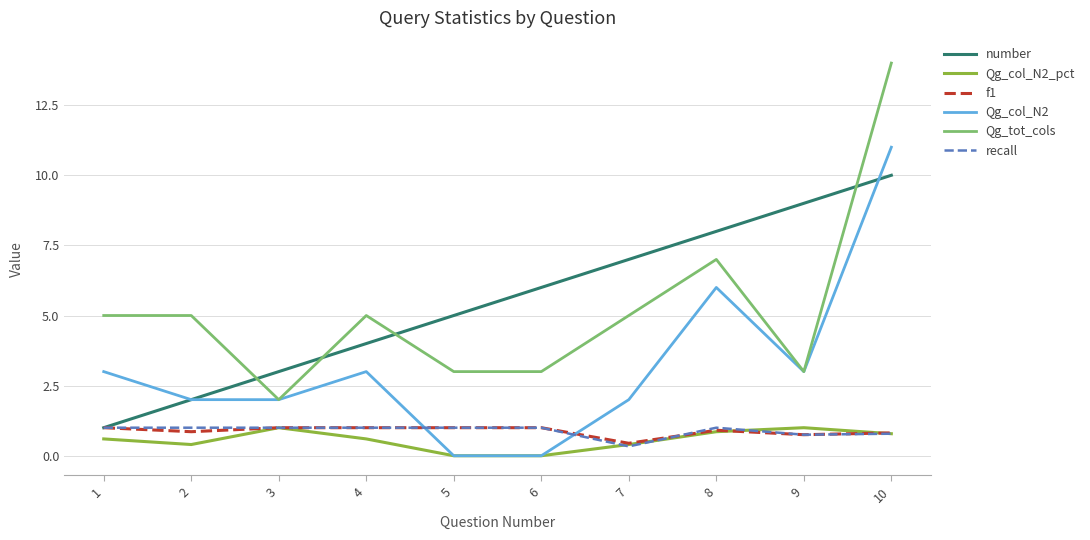

What is the difference between the maximum and minimum values in the Qg_col_N2_pct series?

1.0